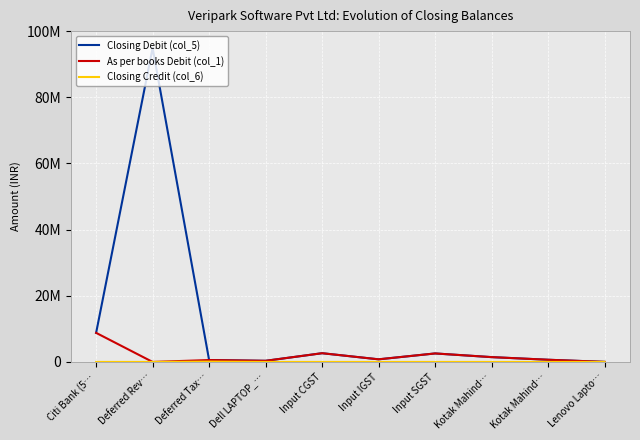

What is the sum of the As per books Debit (col_1) values at Kotak Mahind… and Citi Bank (5…?

9452122.6